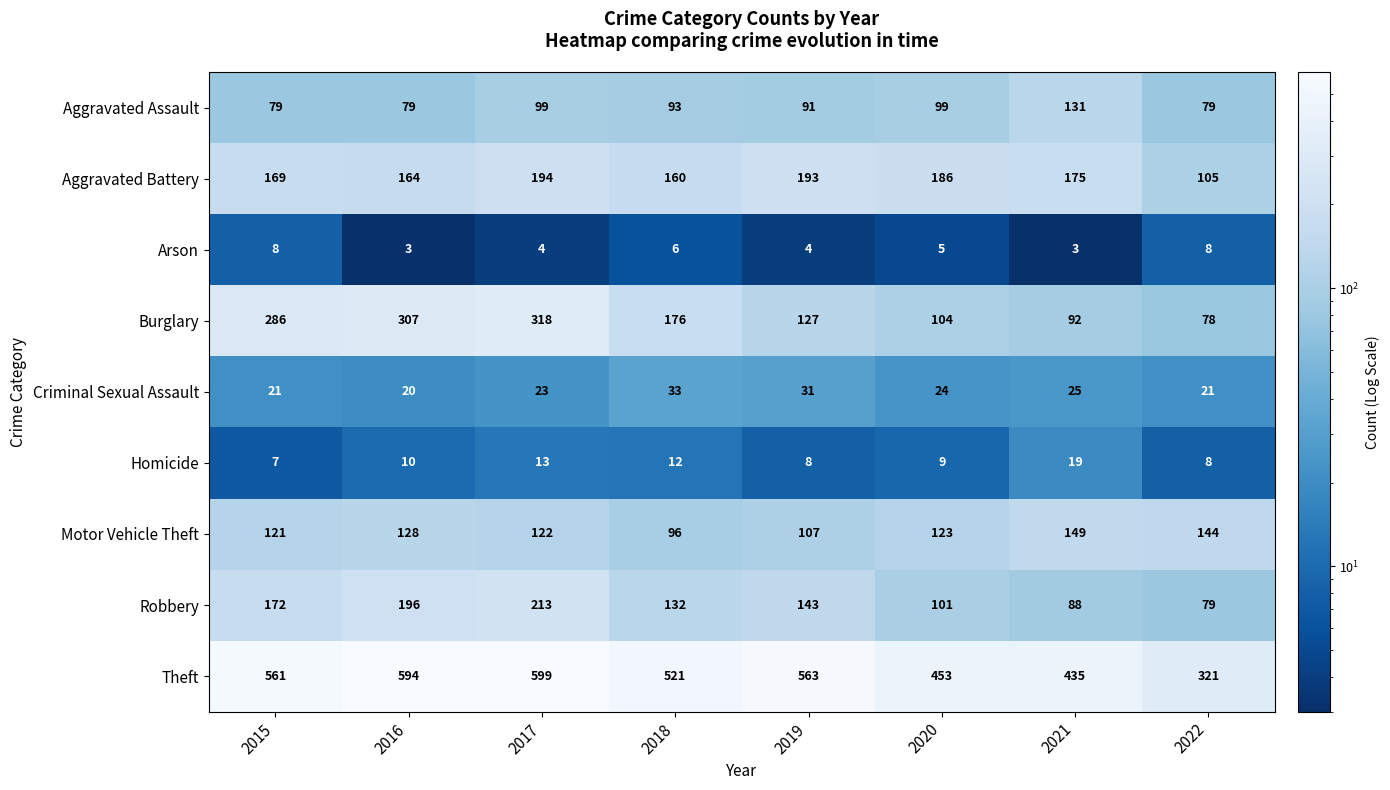

What is the difference between the maximum and minimum values in the Theft series?

278